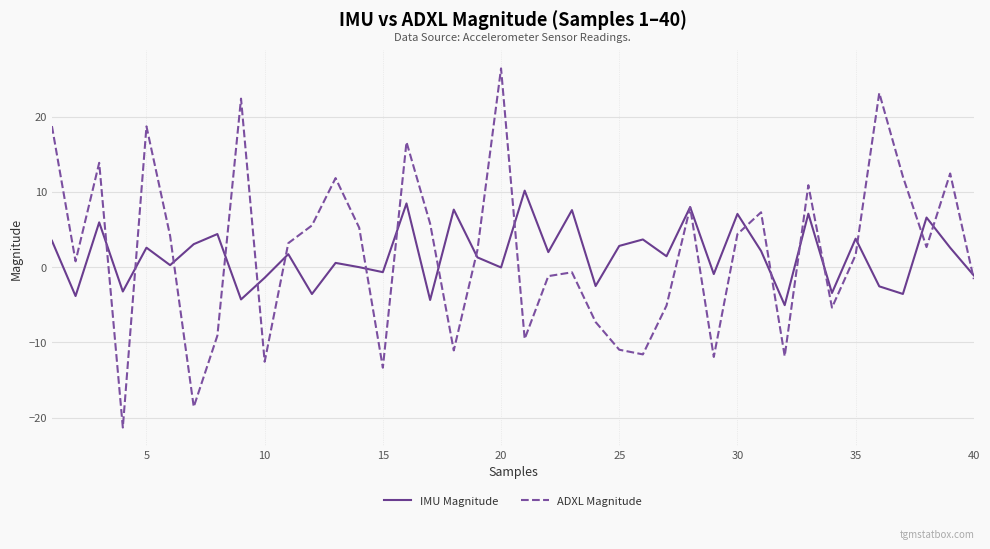

Which series has the largest range (max minus min)?

ADXL Magnitude